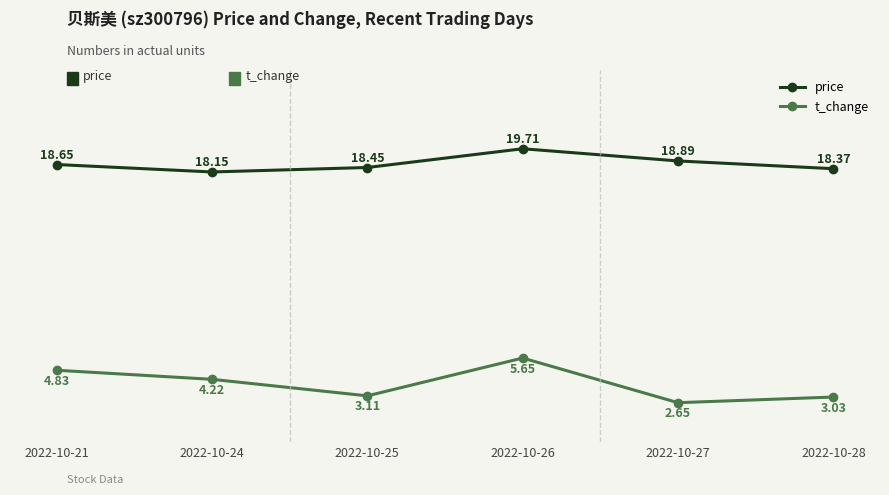

Rank the series by their average value, from lowest to highest.

t_change, price